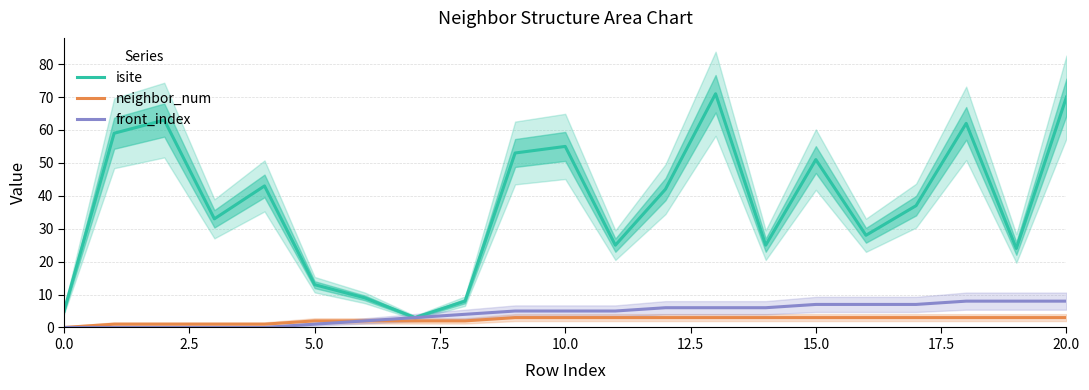

Which series has the largest total across all categories?

isite